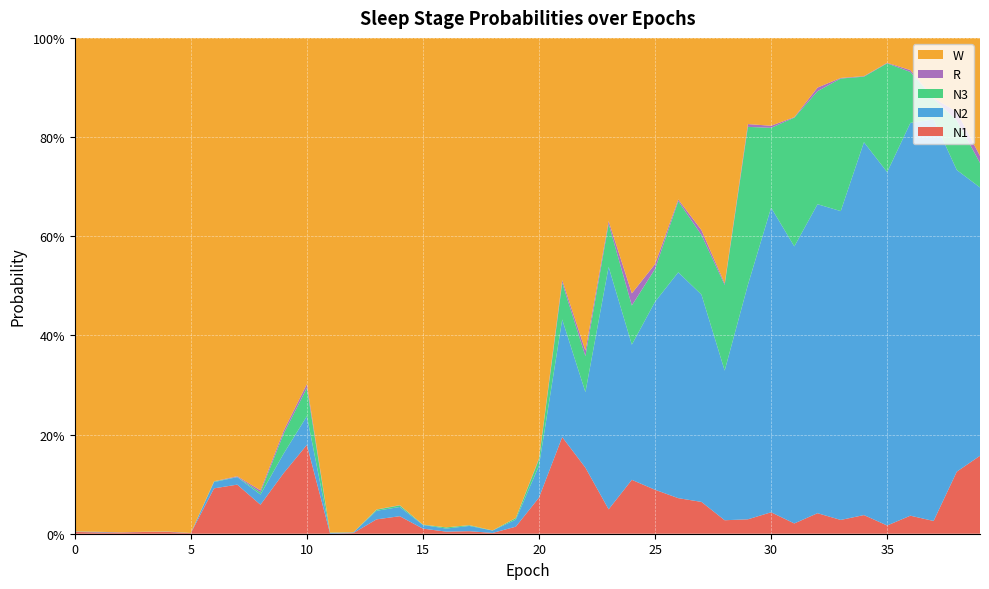

Reading left to right, what are all the values shown in this chart?

N1: 0=0.0	1=0.0	2=0.0	3=0.0	4=0.0	5=0.0	6=0.1	7=0.1	8=0.1	9=0.1	10=0.2	11=0.0	12=0.0	13=0.0	14=0.0	15=0.0	16=0.0	17=0.0	18=0.0	19=0.0	20=0.1	21=0.2	22=0.1	23=0.0	24=0.1	25=0.1	26=0.1	27=0.1	28=0.0	29=0.0	30=0.0	31=0.0	32=0.0	33=0.0	34=0.0	35=0.0	36=0.0	37=0.0	38=0.1	39=0.2
N2: 0=0.0	1=0.0	2=0.0	3=0.0	4=0.0	5=0.0	6=0.0	7=0.0	8=0.0	9=0.0	10=0.1	11=0.0	12=0.0	13=0.0	14=0.0	15=0.0	16=0.0	17=0.0	18=0.0	19=0.0	20=0.1	21=0.2	22=0.2	23=0.5	24=0.3	25=0.4	26=0.5	27=0.4	28=0.3	29=0.5	30=0.6	31=0.6	32=0.6	33=0.6	34=0.8	35=0.7	36=0.8	37=0.8	38=0.6	39=0.5
N3: 0=0.0	1=0.0	2=0.0	3=0.0	4=0.0	5=0.0	6=0.0	7=0.0	8=0.0	9=0.0	10=0.1	11=0.0	12=0.0	13=0.0	14=0.0	15=0.0	16=0.0	17=0.0	18=0.0	19=0.0	20=0.0	21=0.1	22=0.1	23=0.1	24=0.1	25=0.1	26=0.1	27=0.1	28=0.2	29=0.3	30=0.2	31=0.3	32=0.2	33=0.3	34=0.1	35=0.2	36=0.1	37=0.0	38=0.1	39=0.0
R: 0=0.0	1=0.0	2=0.0	3=0.0	4=0.0	5=0.0	6=0.0	7=0.0	8=0.0	9=0.0	10=0.0	11=0.0	12=0.0	13=0.0	14=0.0	15=0.0	16=0.0	17=0.0	18=0.0	19=0.0	20=0.0	21=0.0	22=0.0	23=0.0	24=0.0	25=0.0	26=0.0	27=0.0	28=0.0	29=0.0	30=0.0	31=0.0	32=0.0	33=0.0	34=0.0	35=0.0	36=0.0	37=0.0	38=0.0	39=0.0
W: 0=1.0	1=1.0	2=1.0	3=1.0	4=1.0	5=1.0	6=0.9	7=0.9	8=0.9	9=0.8	10=0.7	11=1.0	12=1.0	13=1.0	14=0.9	15=1.0	16=1.0	17=1.0	18=1.0	19=1.0	20=0.8	21=0.5	22=0.6	23=0.4	24=0.5	25=0.5	26=0.3	27=0.4	28=0.5	29=0.2	30=0.2	31=0.2	32=0.1	33=0.1	34=0.1	35=0.1	36=0.1	37=0.1	38=0.1	39=0.2